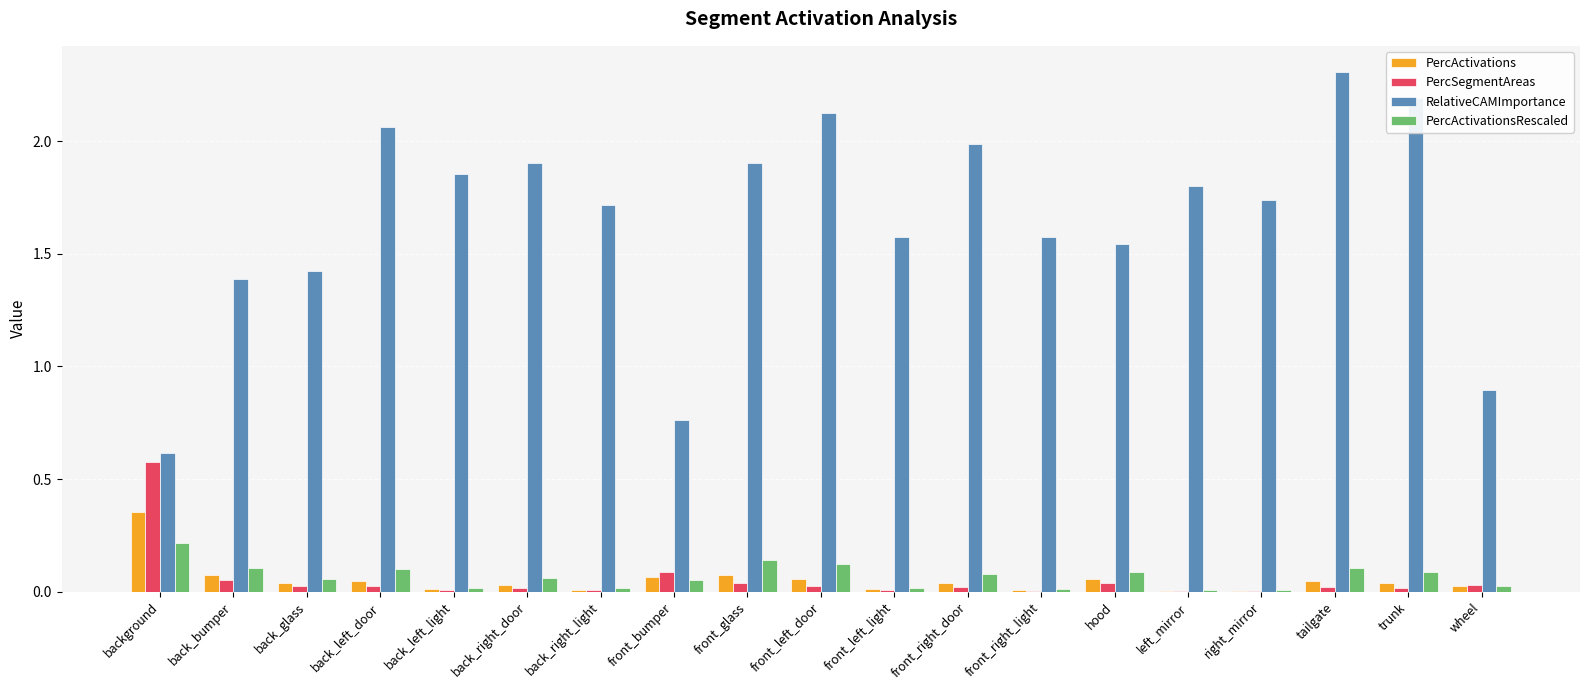

Between front_bumper and front_left_door, which series saw the biggest shift?

RelativeCAMImportance